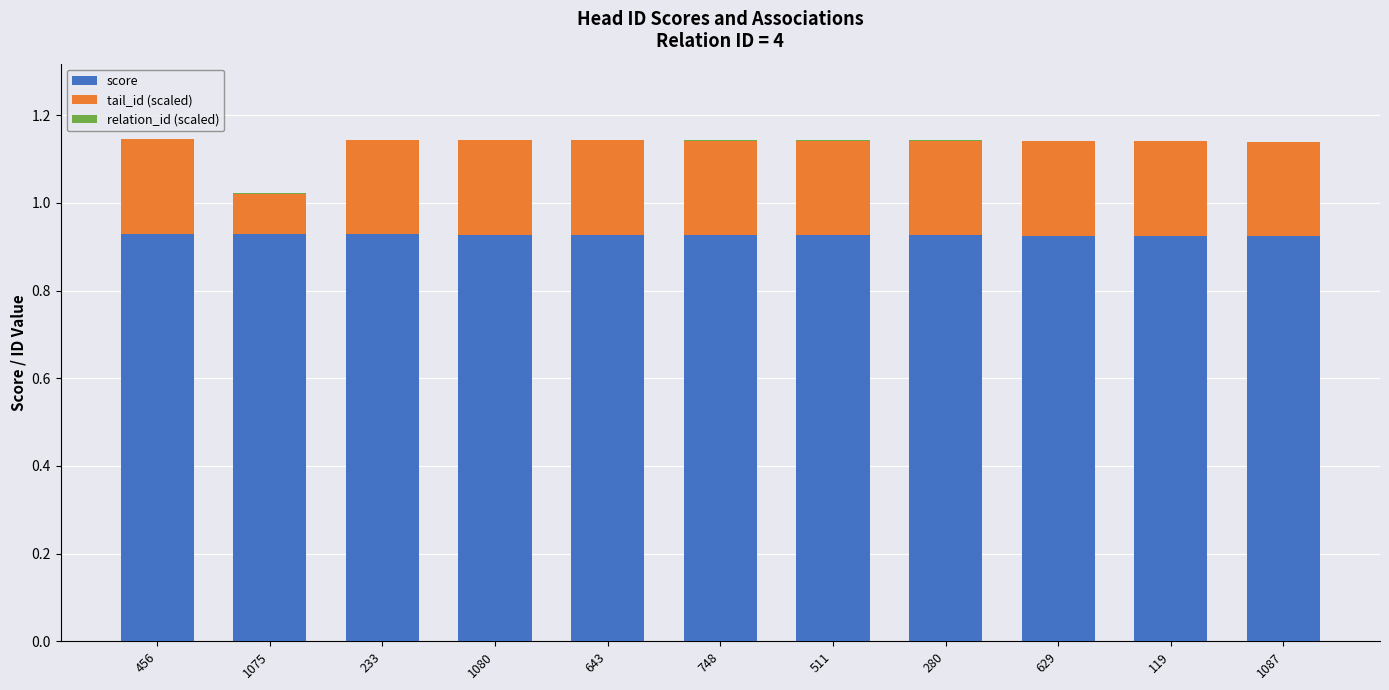

The score series shows 1.2 at 280. True or false?

False